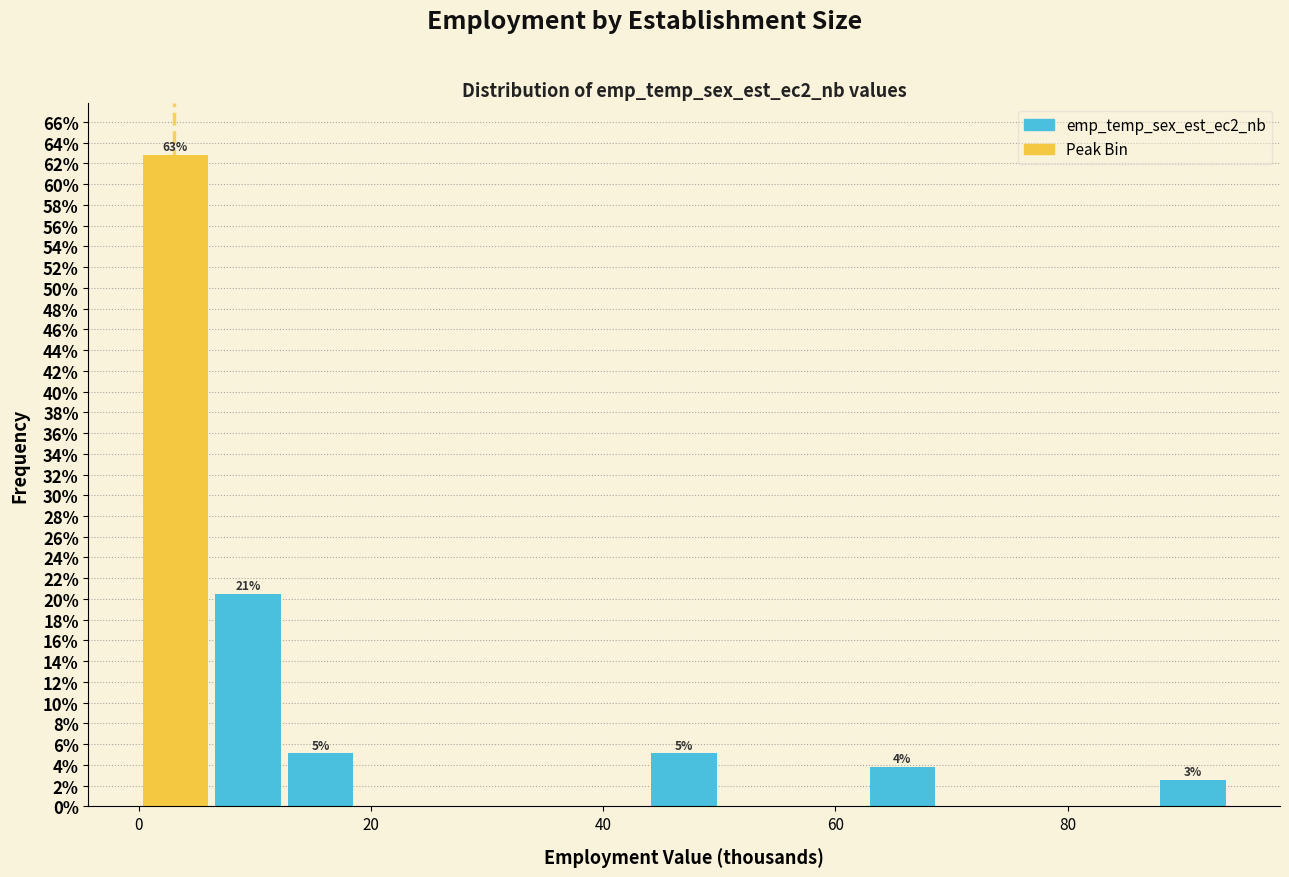

Around what value on the x-axis is the tallest bar? Give the approximate position of its centre, as read against the axis.

4